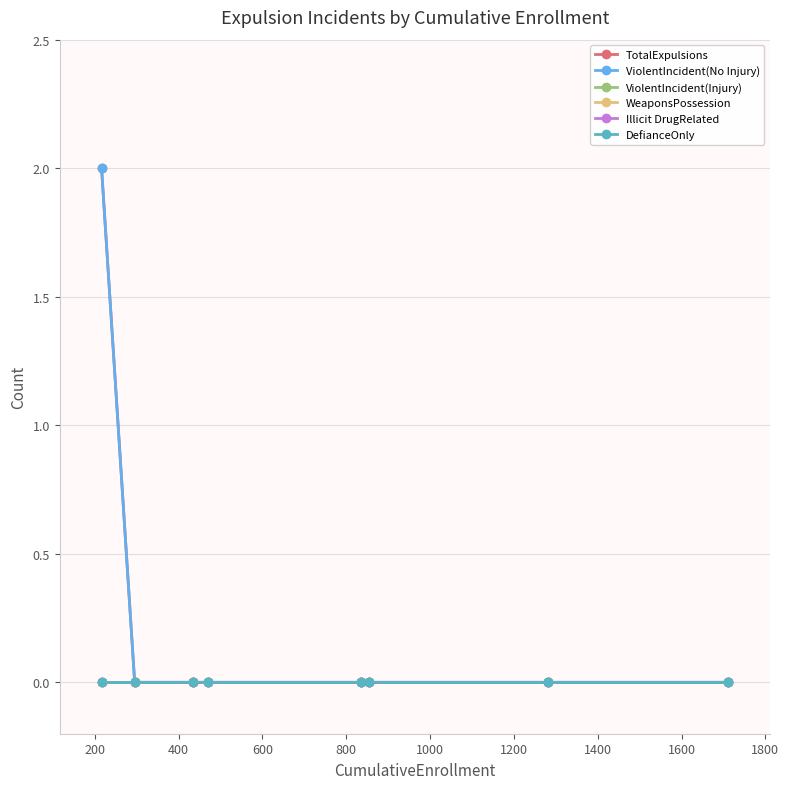

Is this an area chart (filled region under the line)?

No